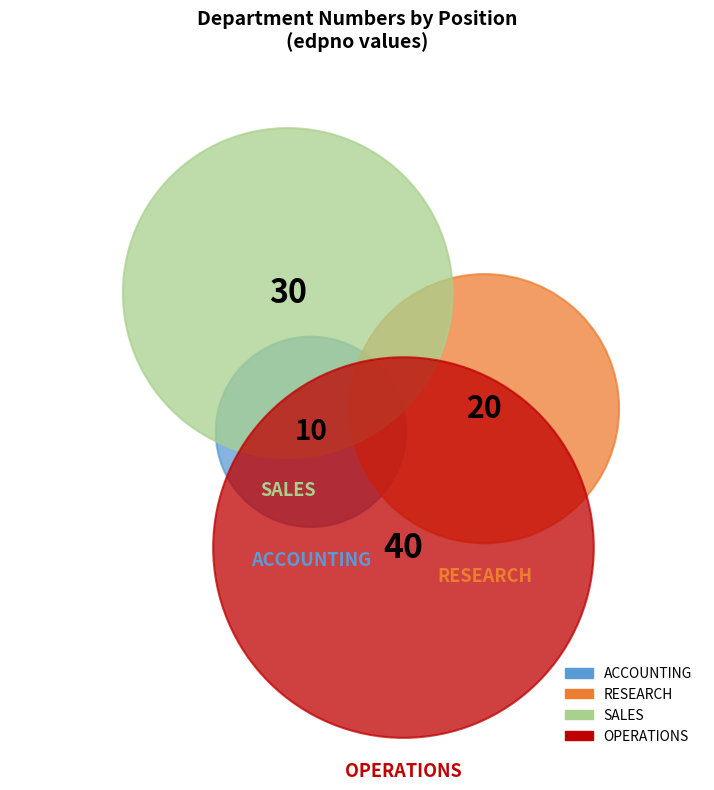

True or false: OPERATIONS accounts for 52% of the total.

False